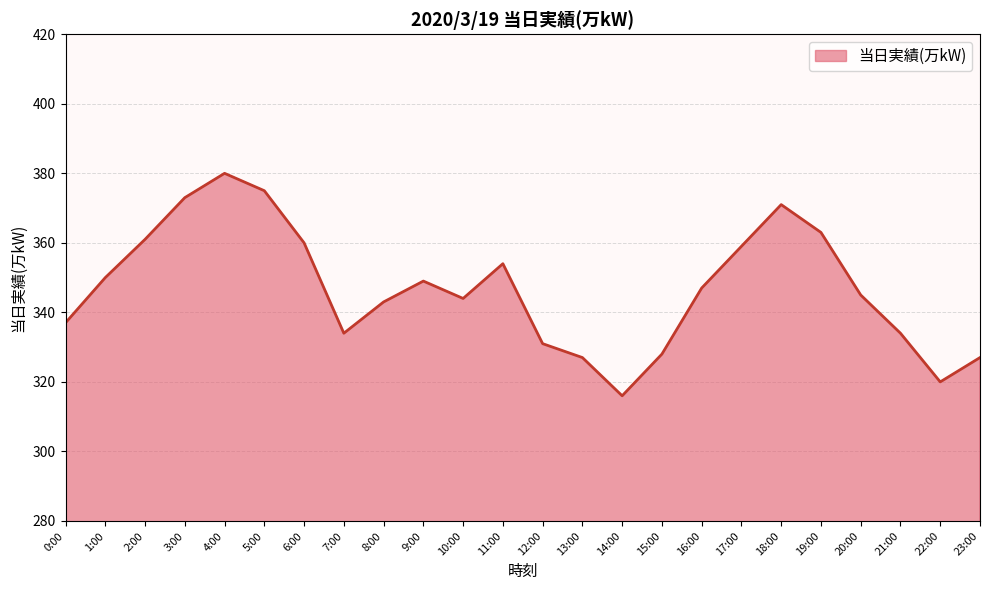

What is the average value?

347